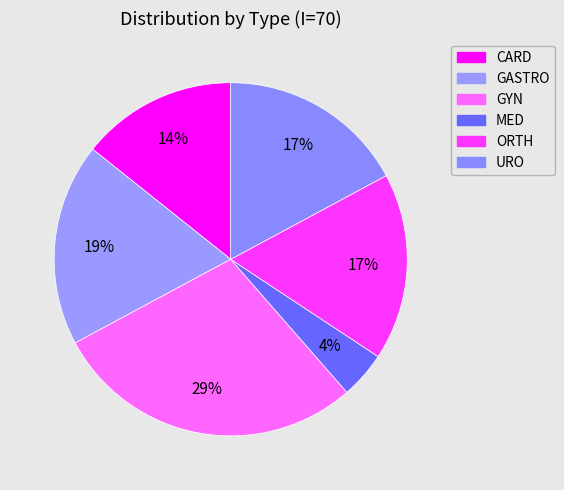

Does GYN account for over 50% of the chart?

No